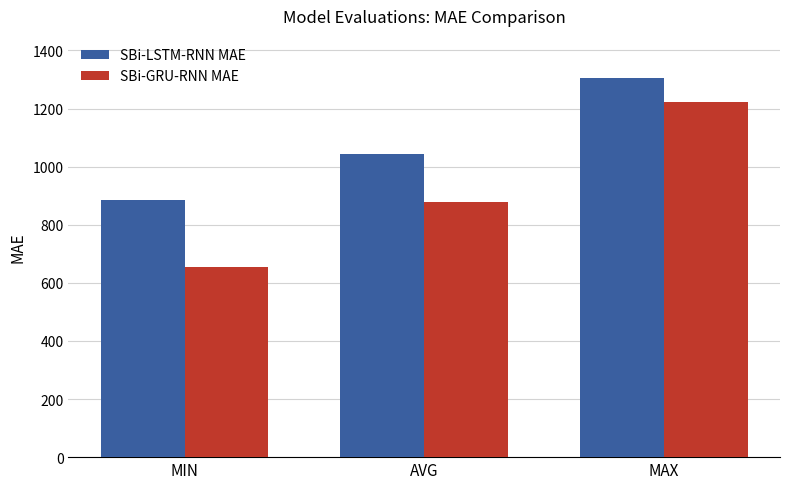

Reading left to right, what are all the values shown in this chart?

SBi-LSTM-RNN MAE: 885.5	1044.2	1306.0
SBi-GRU-RNN MAE: 655.6	877.7	1221.8